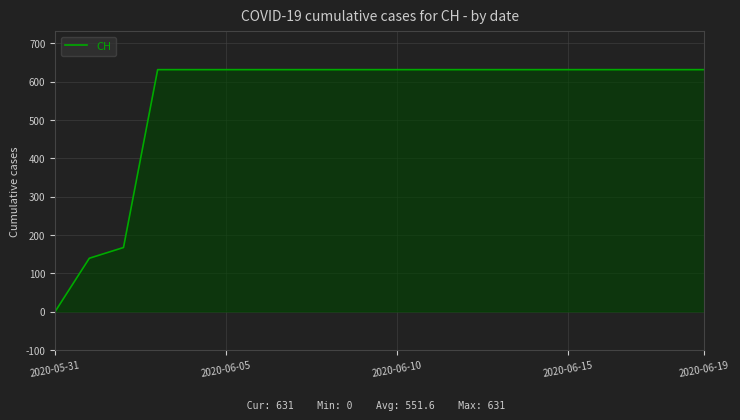

What is the difference between the maximum and minimum values?

631